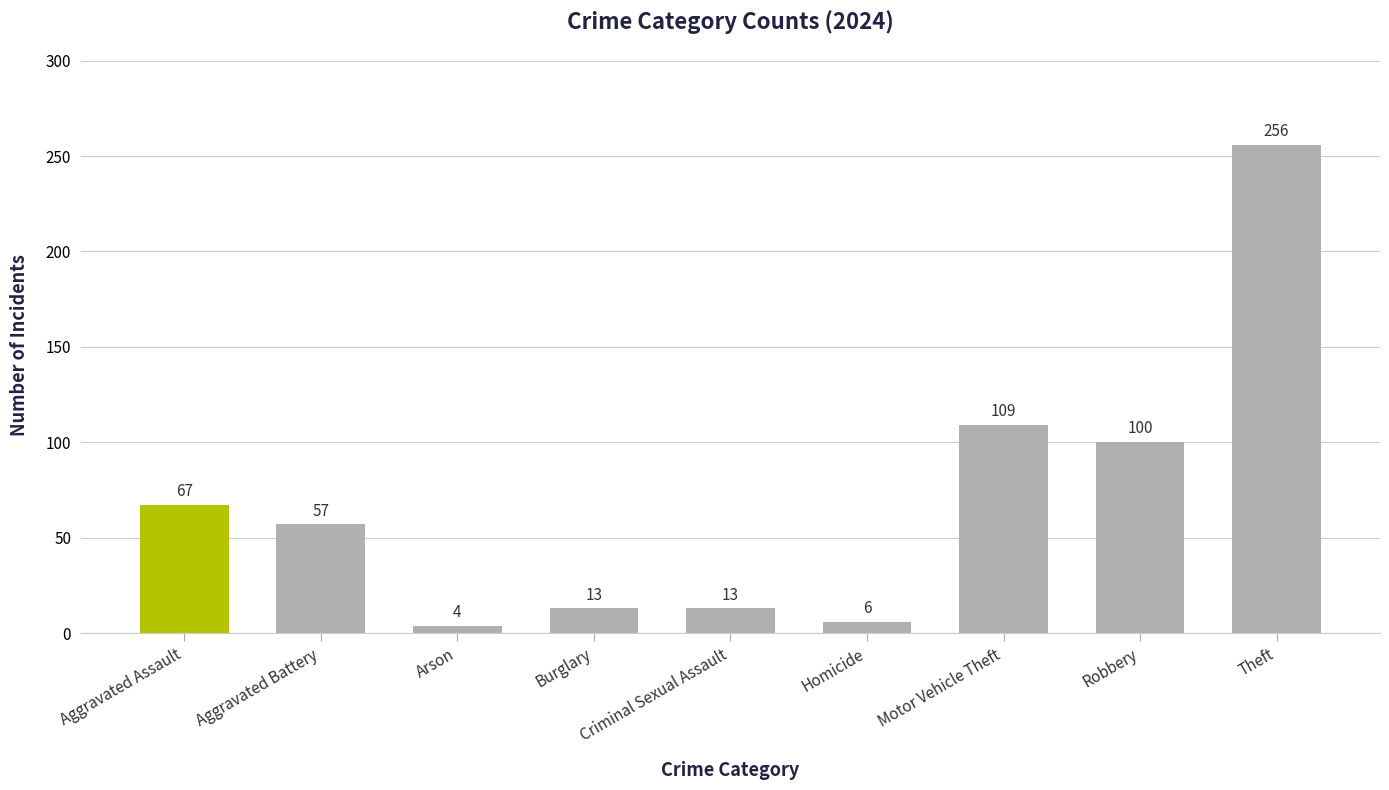

How many bars are there in total?

9